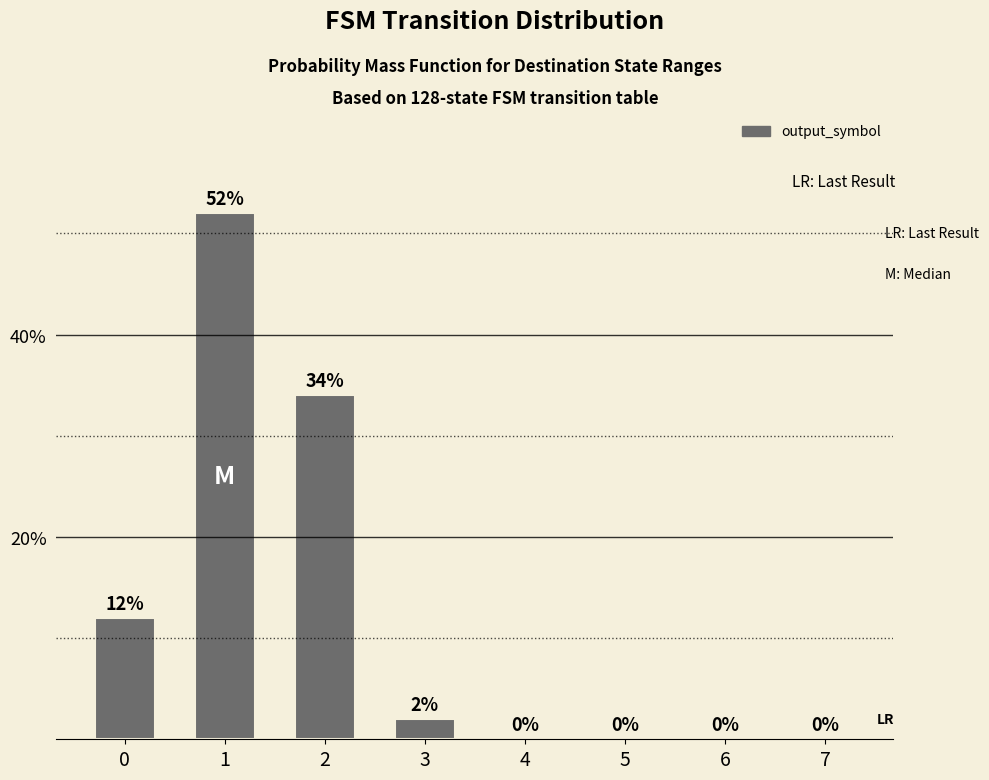

How many categories are shown in the chart?

8